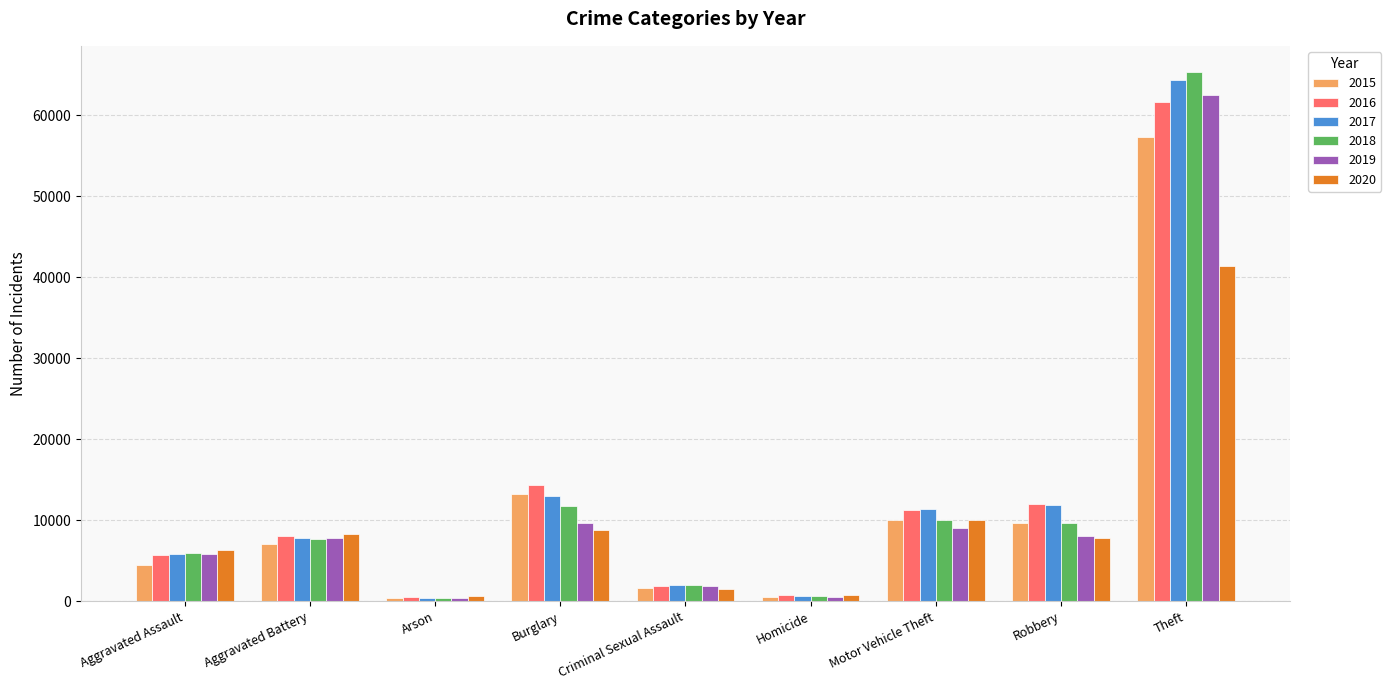

Count the number of categories in the chart.

9